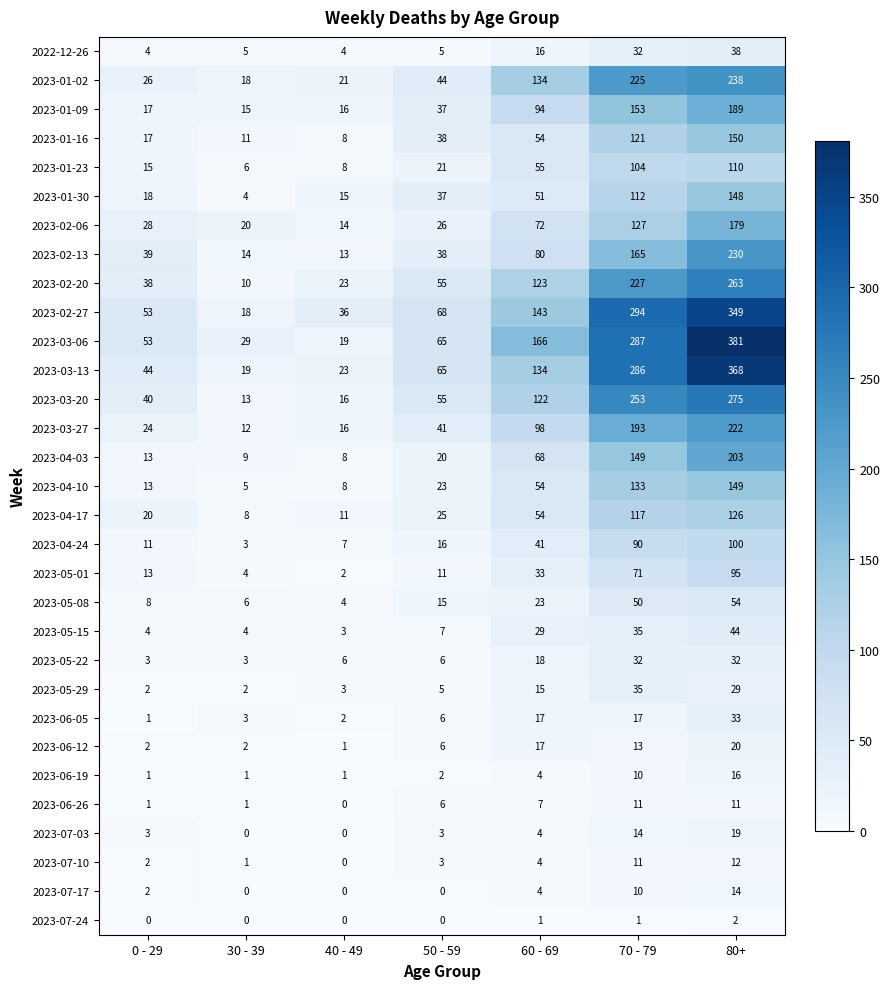

Count the number of categories in the chart.

7